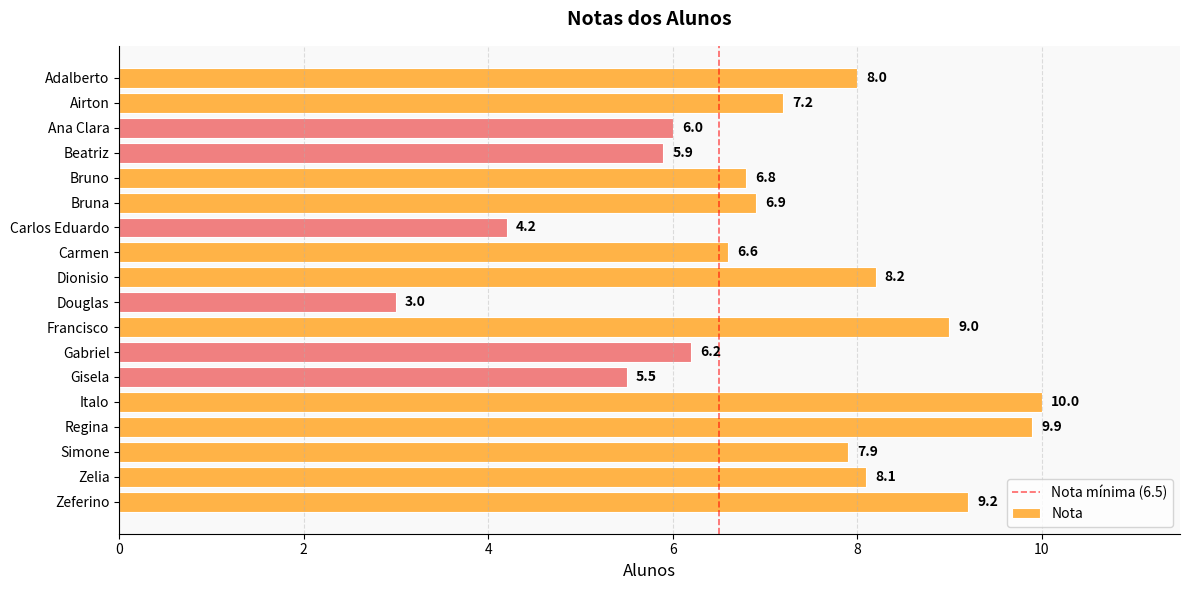

Are the bars horizontal?

Yes